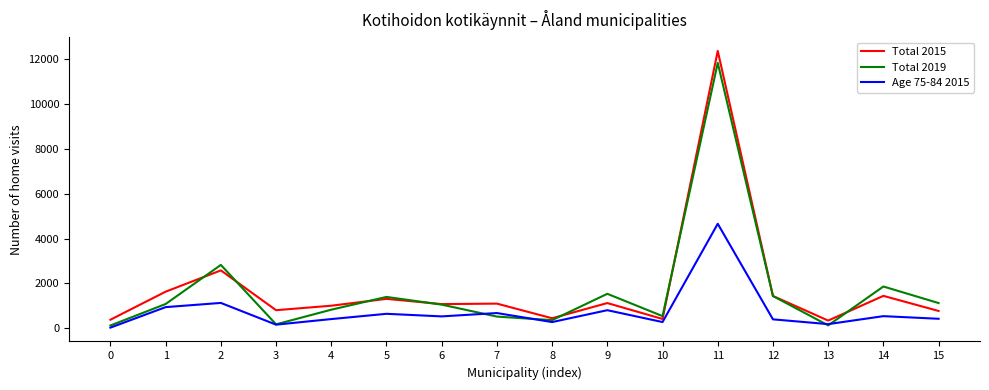

The Age 75-84 2015 series shows 808 at 9. True or false?

True